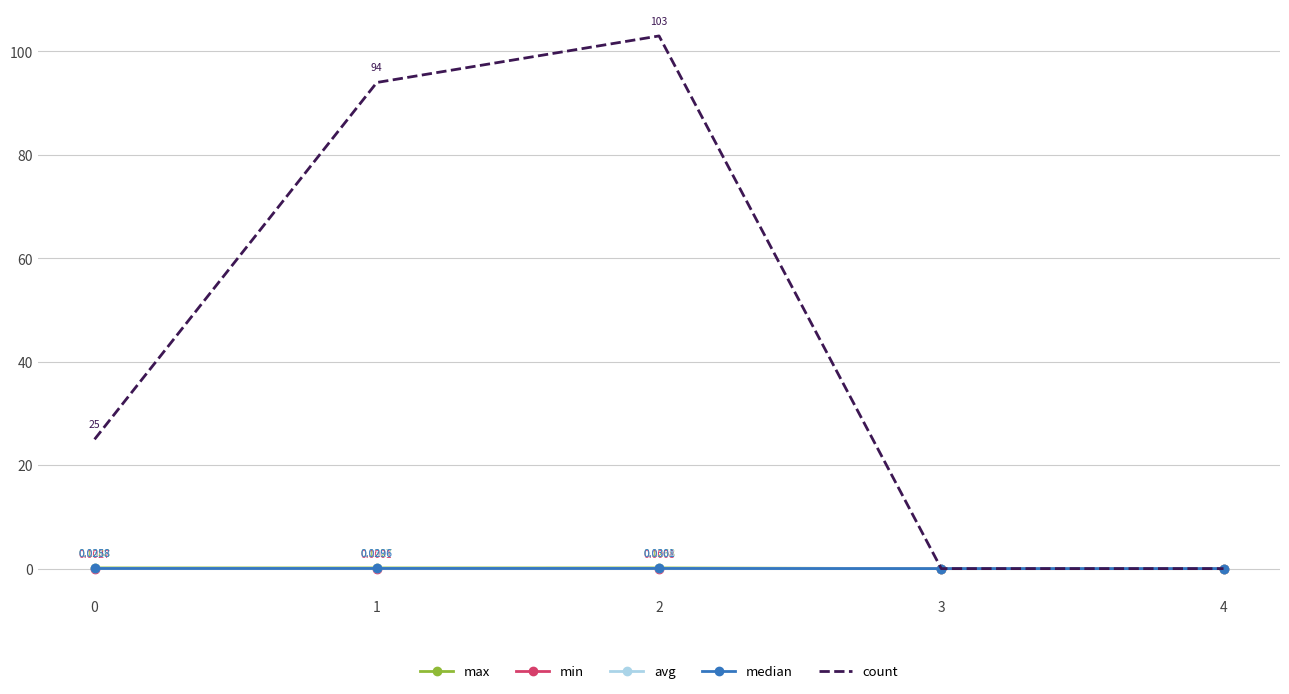

List the series in order of their peak value, lowest first.

min, median, avg, max, count